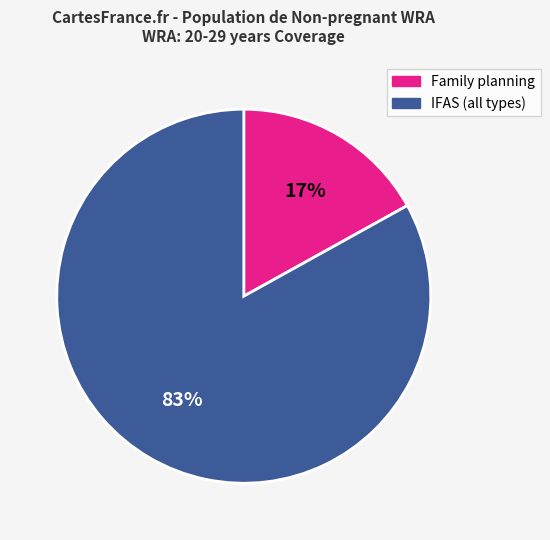

To the nearest percent, what is the difference between the largest and smallest slice percentages?

66%